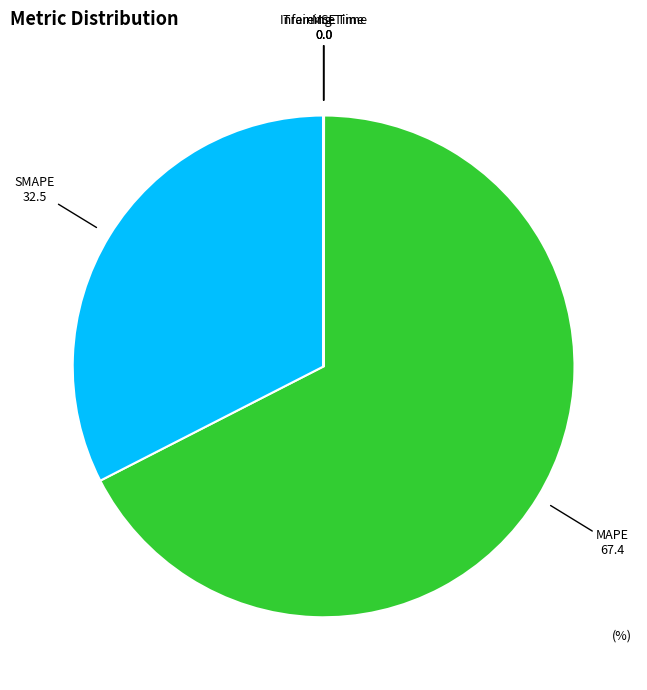

True or false: MAPE accounts for 56% of the total.

False